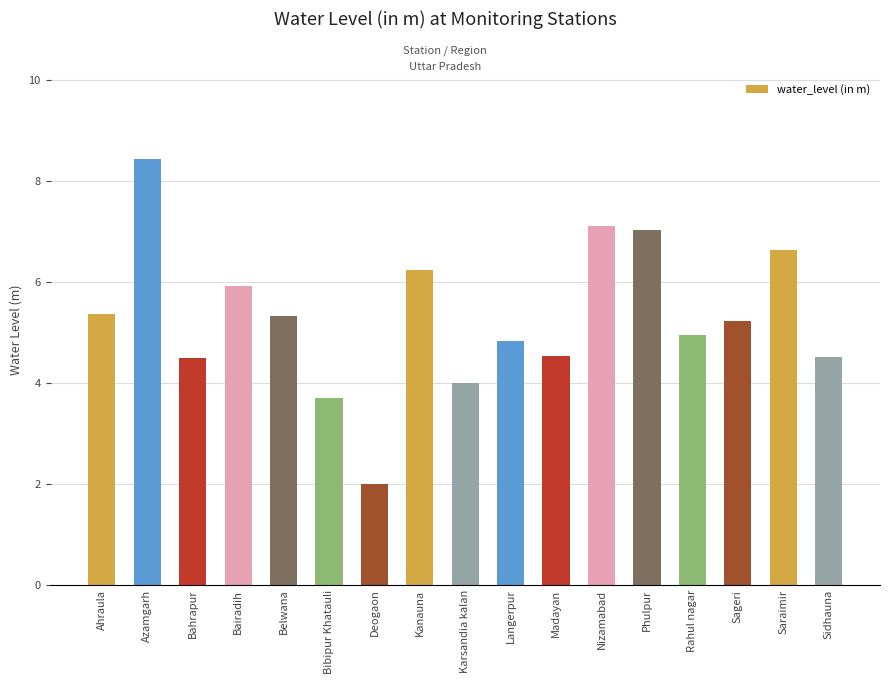

What is the average value?

5.3